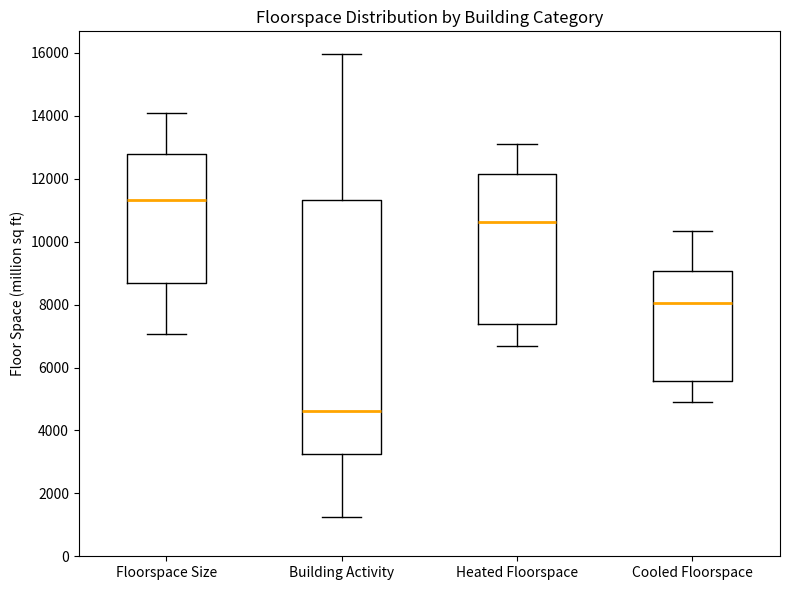

Where does the lower whisker of the box for Building Activity end on the y-axis? The values are not printed on the chart, so give them approximately, as read against the axis.

1200